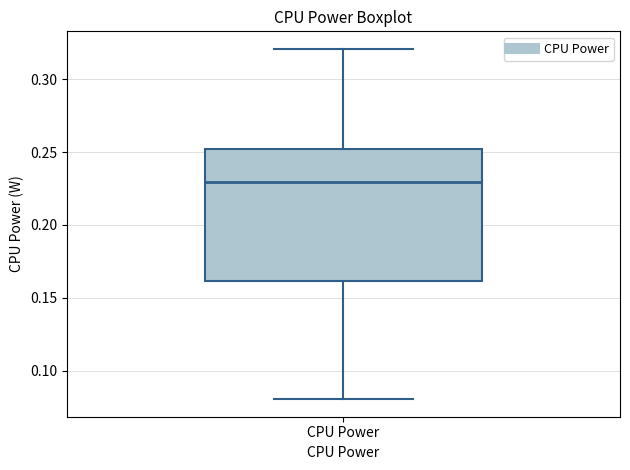

Where is the lower edge of the box for CPU Power on the y-axis? The values are not printed on the chart, so give them approximately, as read against the axis.

0.16